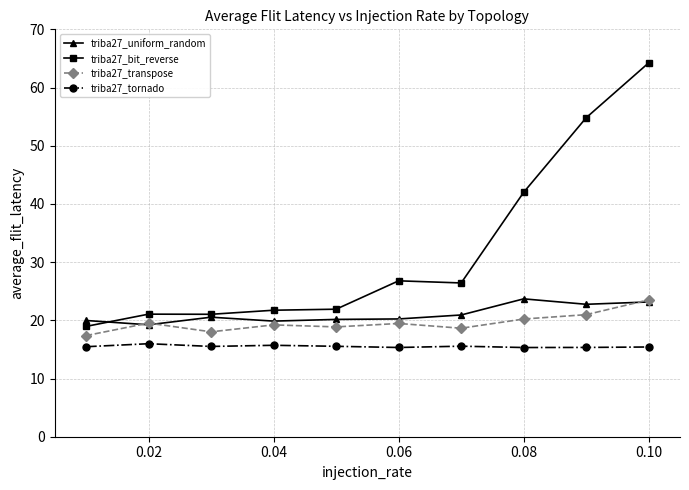

What is the minimum value shown in the chart?

15.3